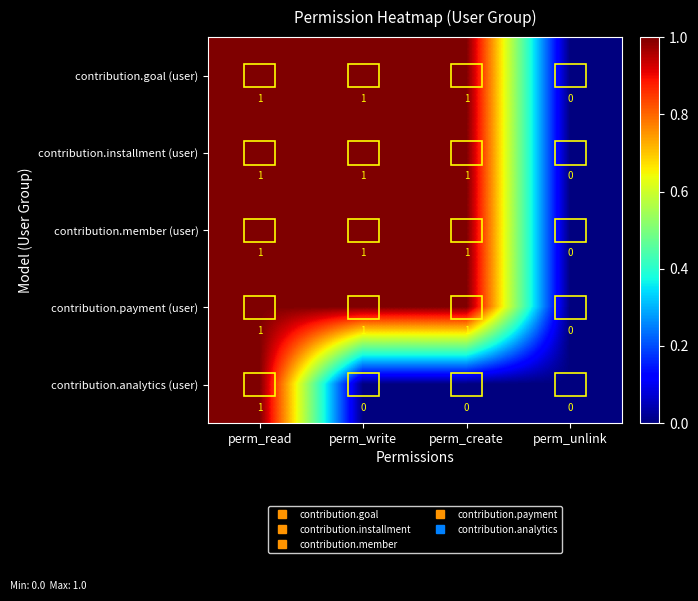

True or false: contribution.payment (user) has a value of 1 at perm_create.

True